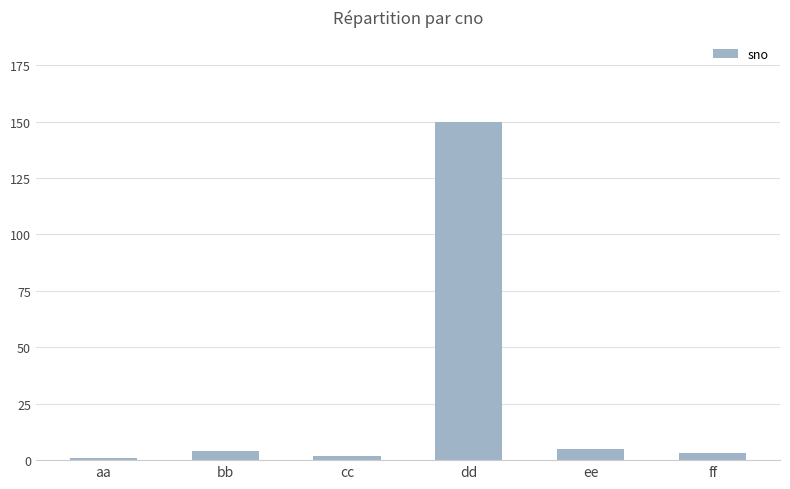

What is the difference between the maximum and second lowest values?

148